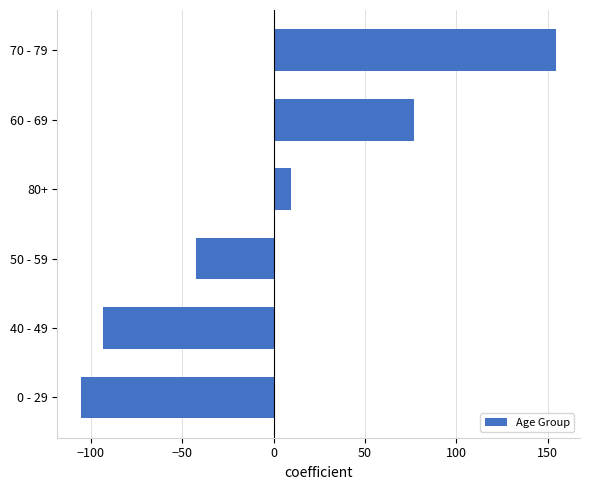

How many negative values are there?

3